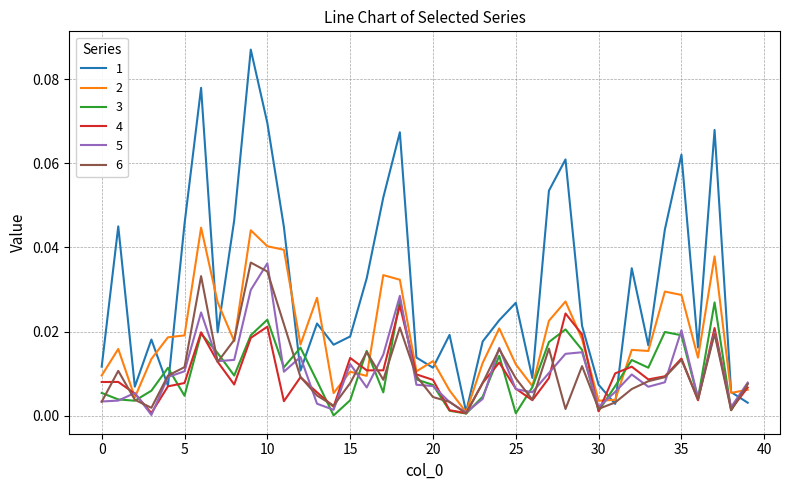

Count the number of categories in the chart.

40